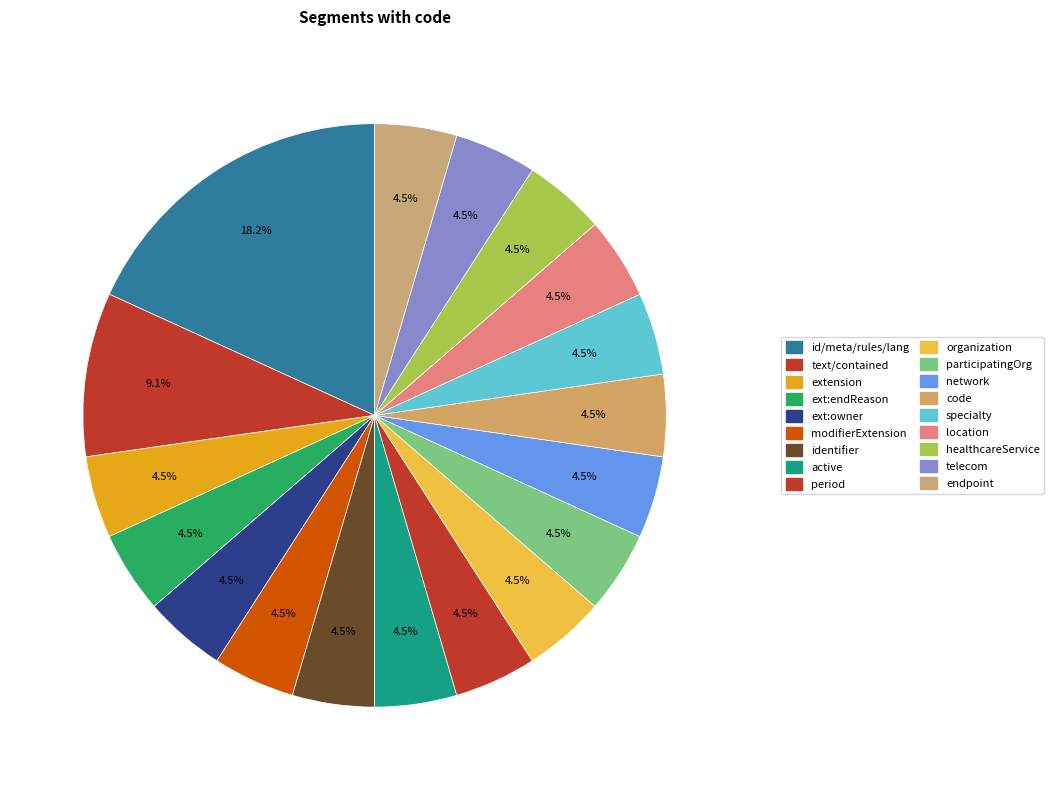

How many slices are in this pie chart?

18